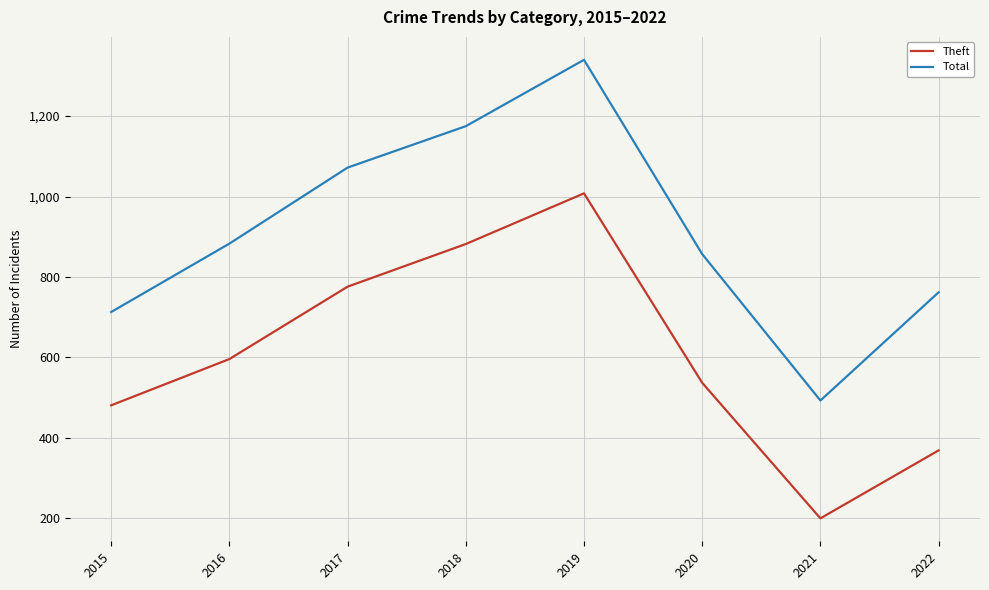

What is the approximate value of Theft at 2015?

481